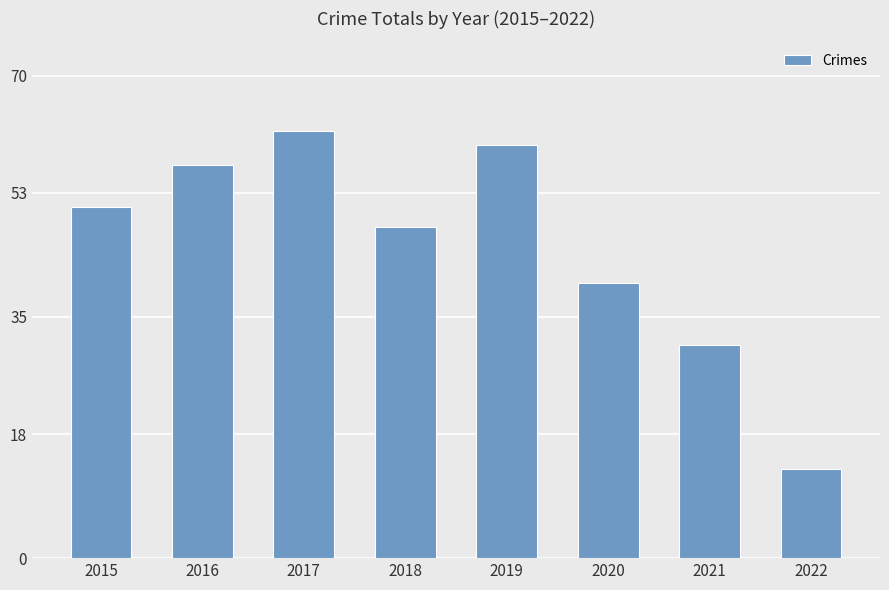

True or false: the data shows 40 at 2020.

True